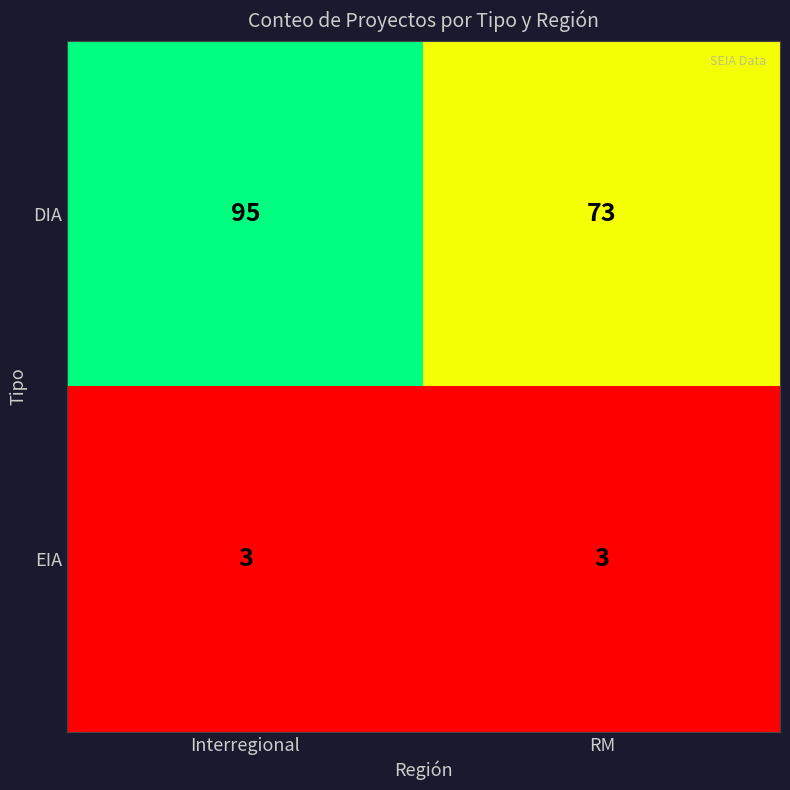

At RM, list the series in order from largest to smallest.

DIA, EIA